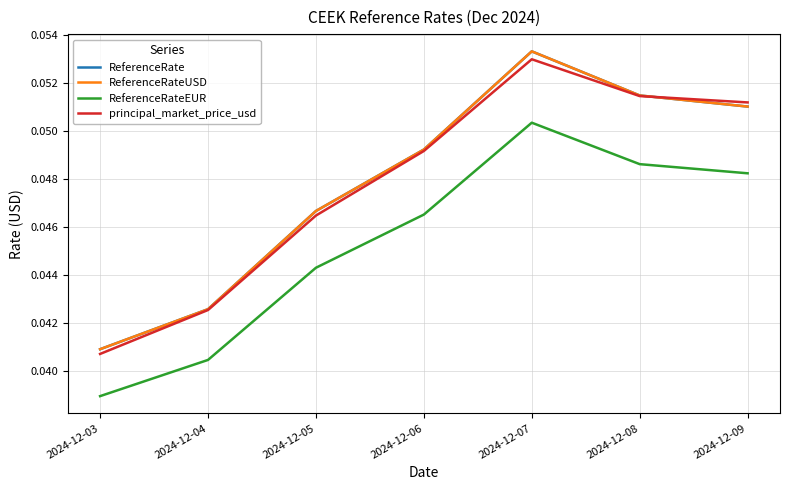

Does the chart have visible grid lines?

Yes